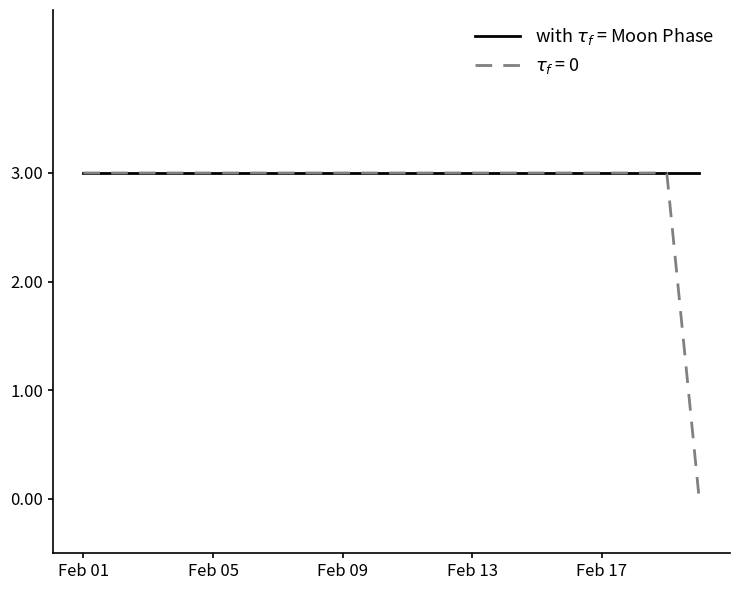

What is the maximum value shown in the chart?

3